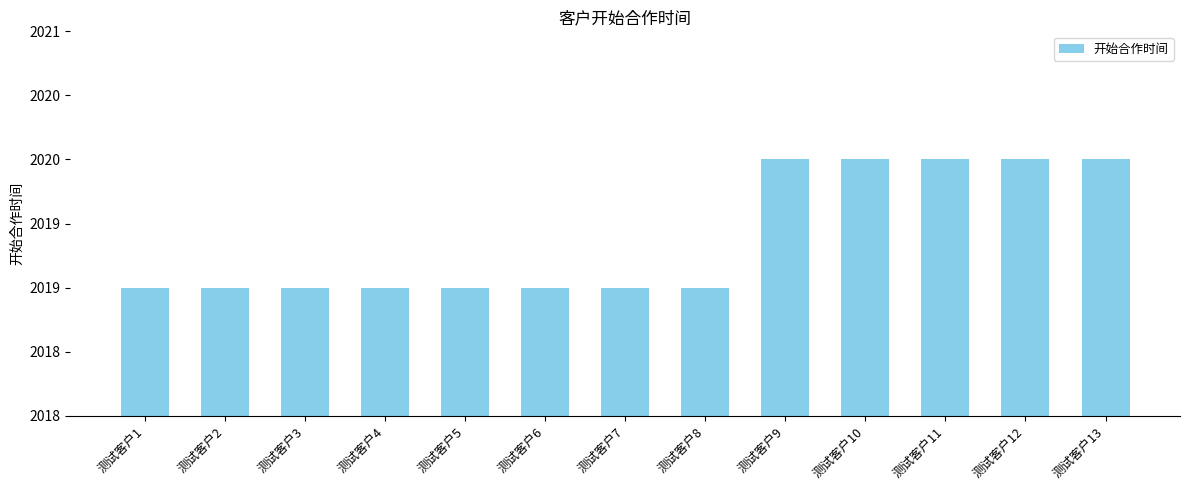

What is the minimum value shown in the chart?

2019